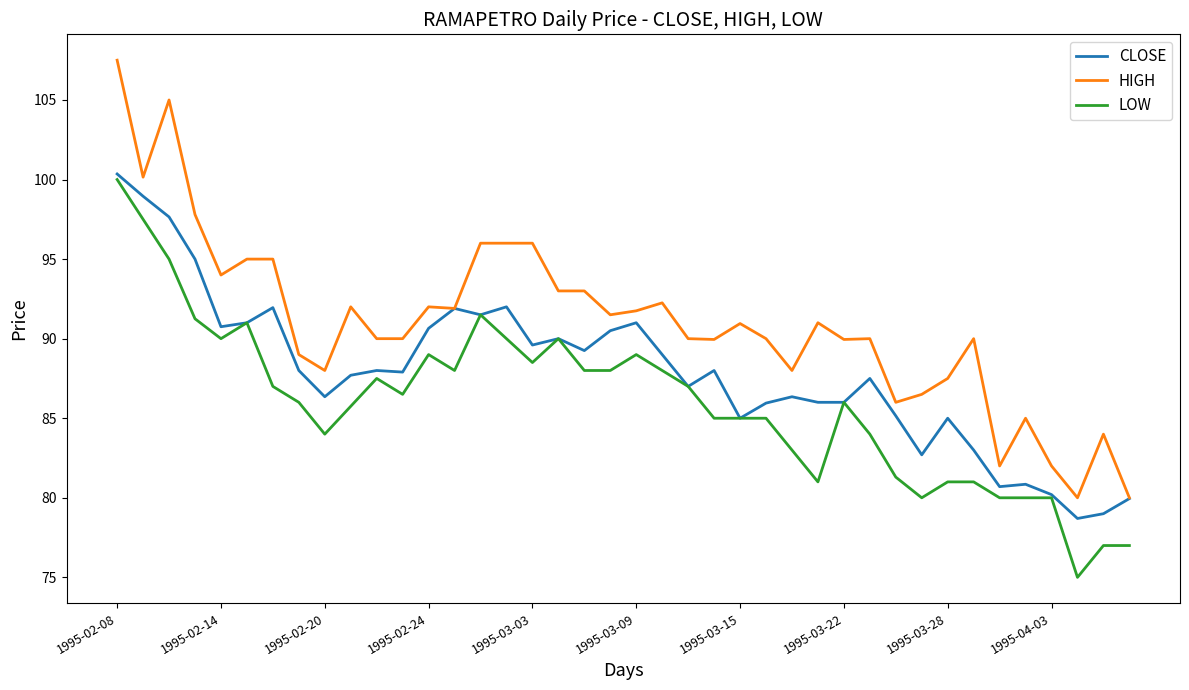

Which series has the largest total across all categories?

HIGH